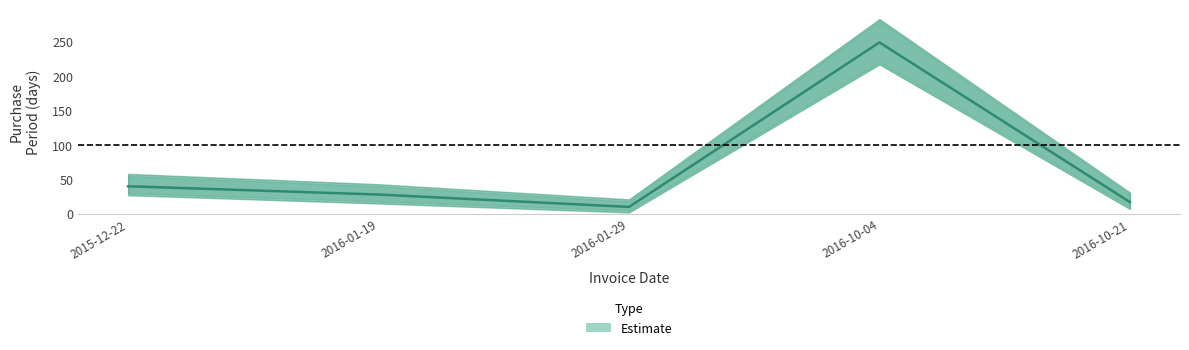

Between 2015-12-22 and 2016-10-21, which is larger?

2015-12-22